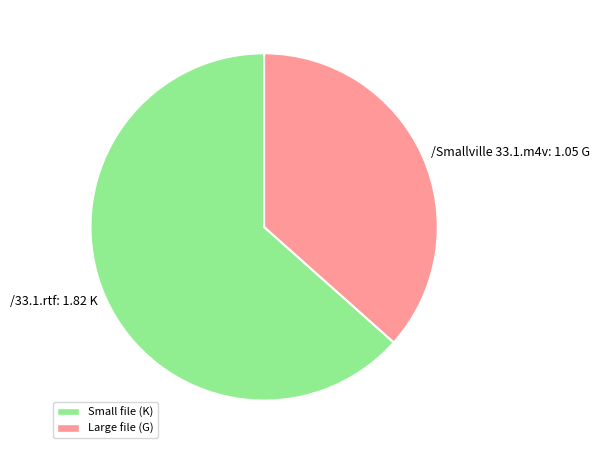

Rank the categories by value from lowest to highest.

/Smallville 33.1.m4v, /33.1.rtf